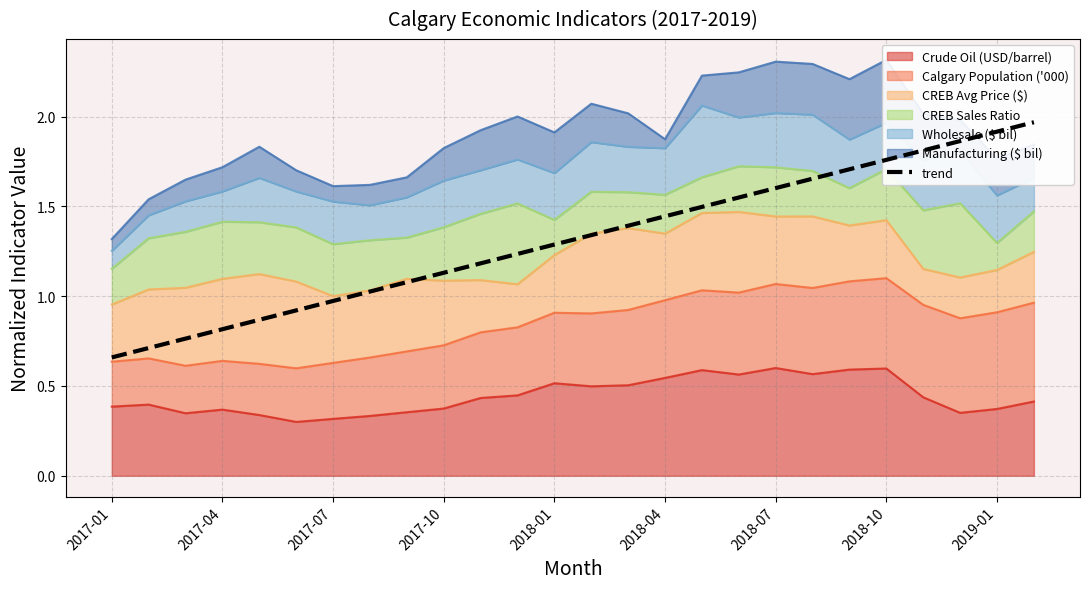

True or false: Crude Oil (USD/barrel) has a value of 0.2 at 2017-01.

False